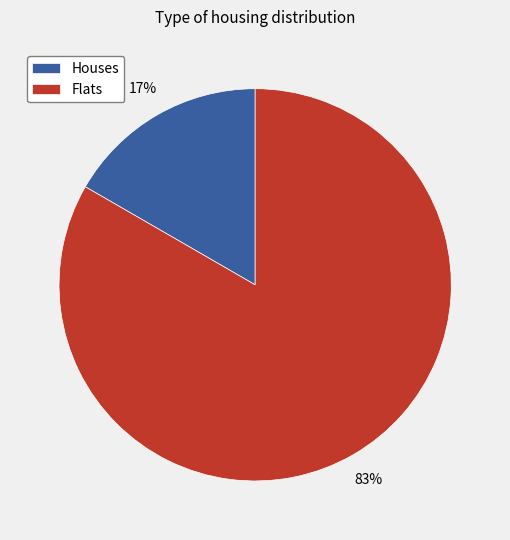

To the nearest percent, what portion does Houses represent?

17%